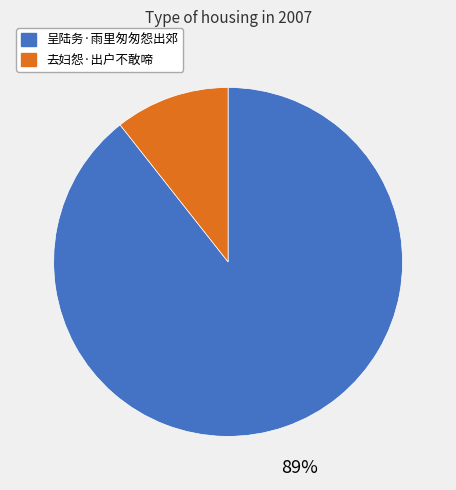

What percentage is the 呈陆务·雨里匆匆怨出郊 slice, to the nearest percent?

89%